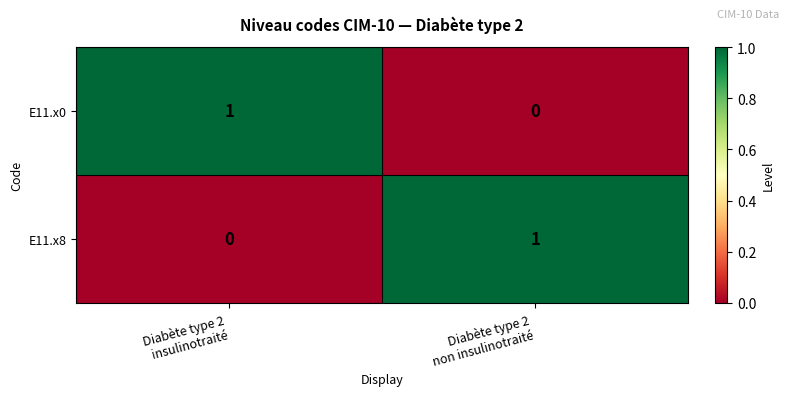

Count the number of data series in this chart.

2